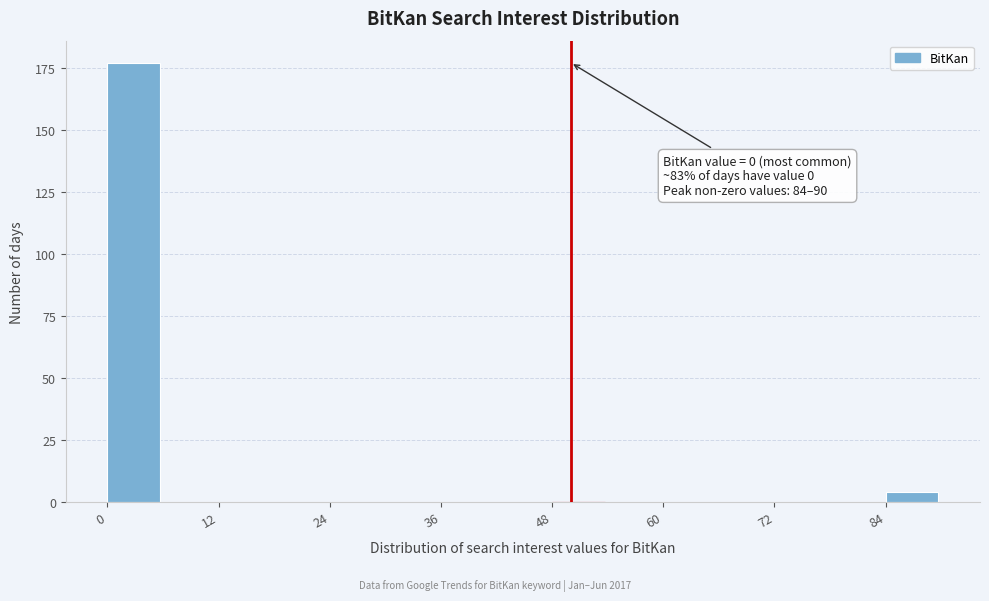

Around what value on the x-axis is the tallest bar? Give the approximate position of its centre, as read against the axis.

2